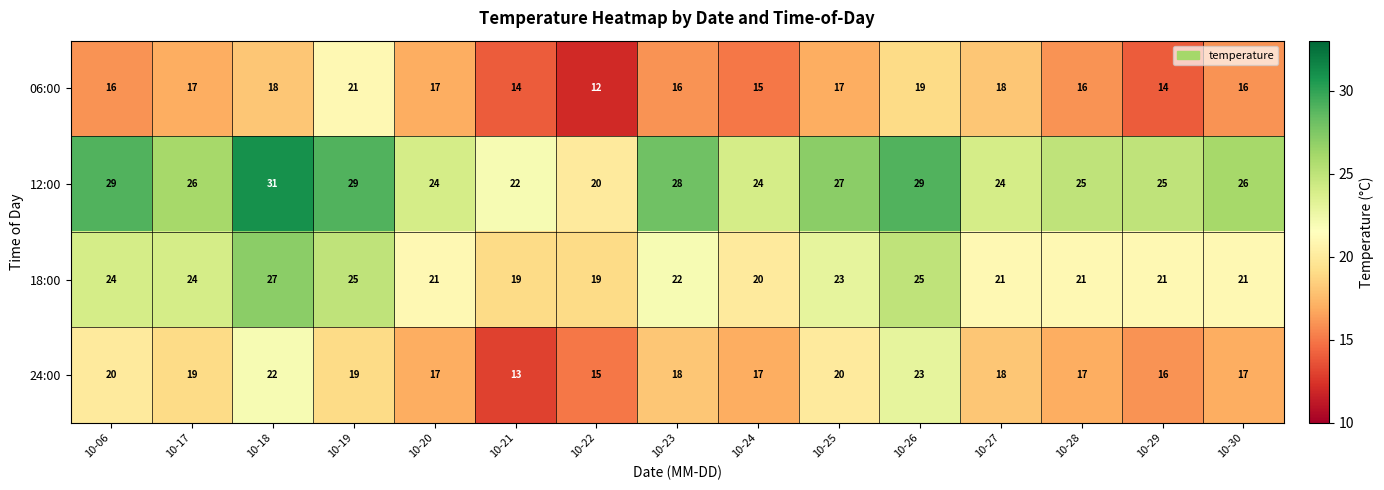

List the series in order of their peak value, highest first.

12:00, 18:00, 24:00, 06:00